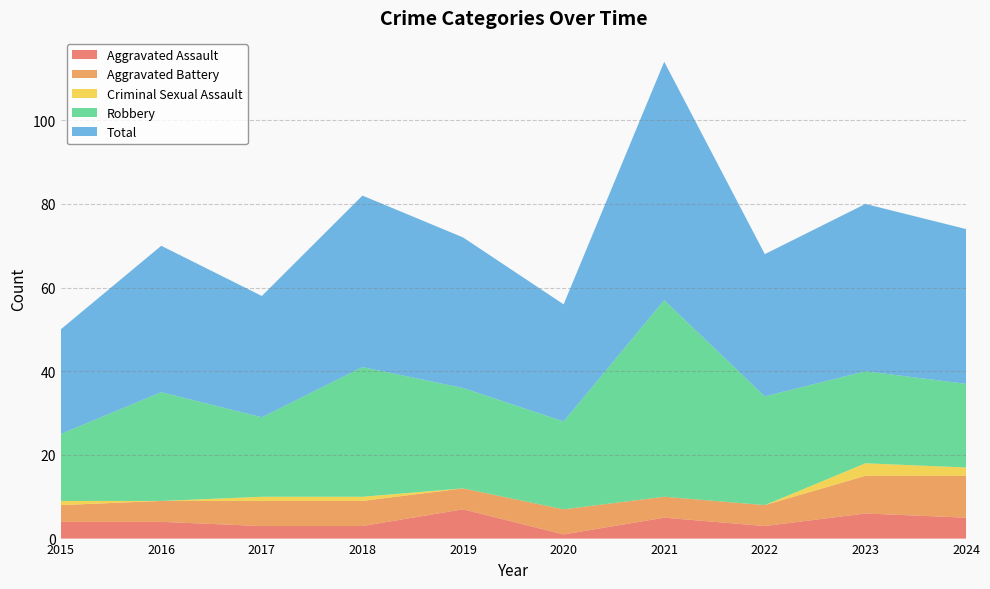

Reading left to right, what are all the values shown in this chart?

Aggravated Assault: 4	4	3	3	7	1	5	3	6	5
Aggravated Battery: 4	5	6	6	5	6	5	5	9	10
Criminal Sexual Assault: 1	0	1	1	0	0	0	0	3	2
Robbery: 16	26	19	31	24	21	47	26	22	20
Total: 25	35	29	41	36	28	57	34	40	37